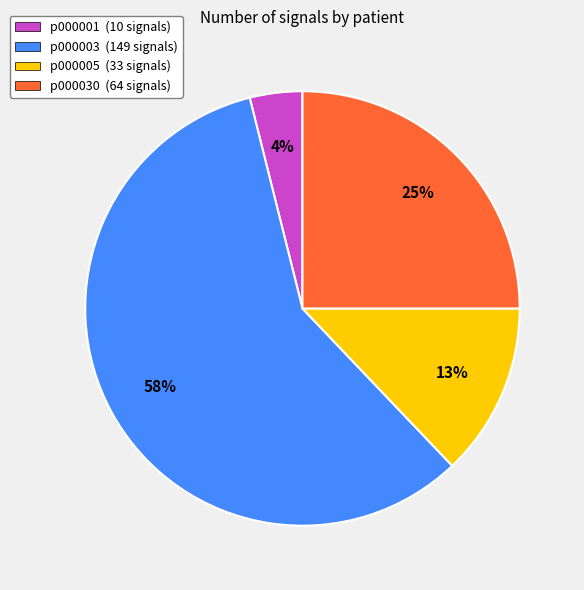

To the nearest percent, what portion does p000030 represent?

25%